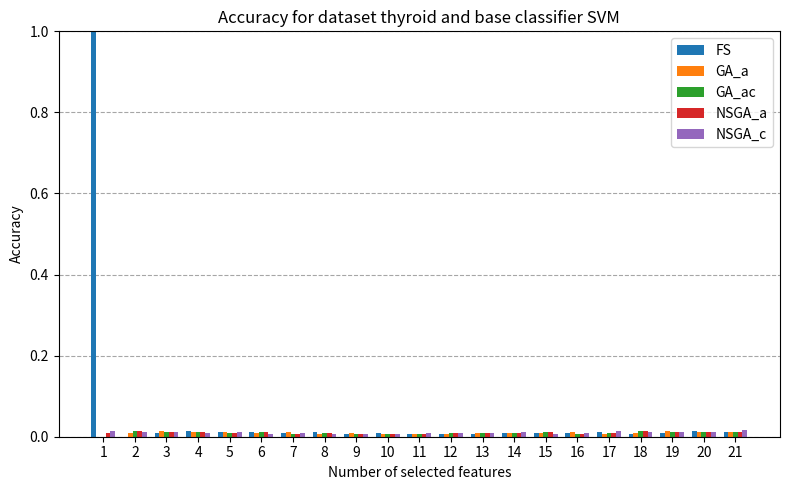

What is the maximum value shown in the chart?

1.0